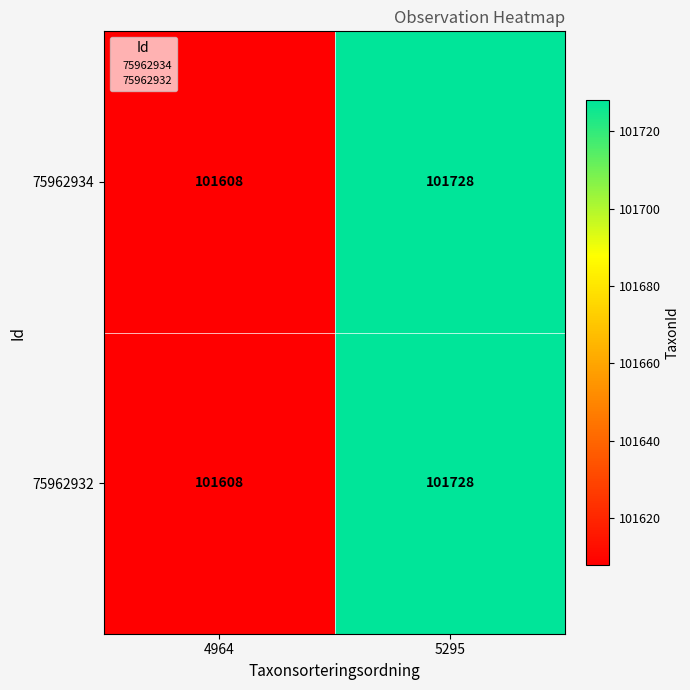

Reading left to right, what are all the values shown in this chart?

75962934: 4964=101608	5295=101728
75962932: 4964=101608	5295=101728